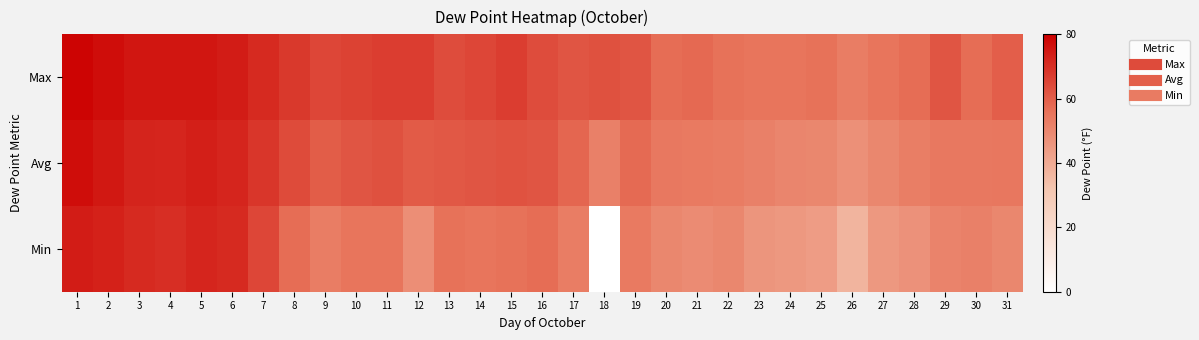

Reading left to right, what are all the values shown in this chart?

Max: 1=79.0	2=77.0	3=75.0	4=75.0	5=75.0	6=74.0	7=71.0	8=68.0	9=65.0	10=66.0	11=67.0	12=67.0	13=64.0	14=65.0	15=67.0	16=64.0	17=62.0	18=63.0	19=62.0	20=57.0	21=58.0	22=56.0	23=55.0	24=55.0	25=56.0	26=53.0	27=55.0	28=57.0	29=62.0	30=57.0	31=60.0
Avg: 1=77.0	2=74.8	3=72.4	4=72.0	5=73.3	6=71.9	7=68.6	8=64.1	9=60.5	10=62.0	11=62.9	12=60.8	13=61.3	14=61.9	15=62.8	16=61.9	17=58.5	18=52.1	19=57.5	20=54.3	21=53.8	22=53.3	23=52.0	24=50.4	25=50.1	26=47.4	27=50.0	28=52.5	29=54.1	30=54.3	31=54.6
Min: 1=74.0	2=73.0	3=71.0	4=70.0	5=72.0	6=71.0	7=65.0	8=57.0	9=53.0	10=55.0	11=55.0	12=48.0	13=56.0	14=55.0	15=56.0	16=57.0	17=53.0	18=0.0	19=54.0	20=50.0	21=49.0	22=50.0	23=46.0	24=45.0	25=44.0	26=37.0	27=45.0	28=47.0	29=51.0	30=52.0	31=50.0